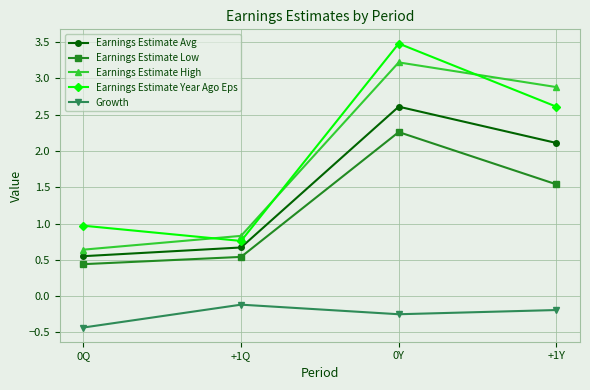

True or false: Earnings Estimate Year Ago Eps and Growth intersect in this chart.

False